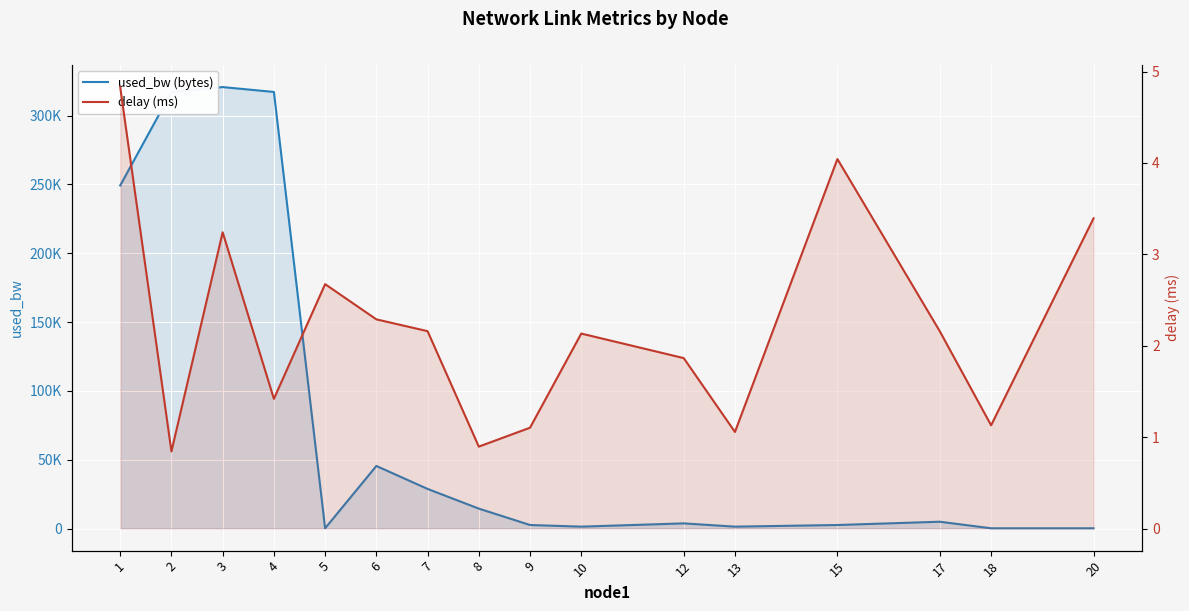

Where is the first local maximum for delay (ms)?

3